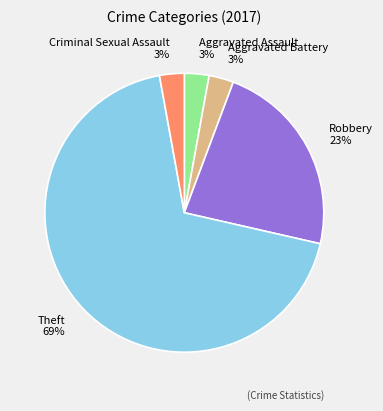

Which slice is the largest?

Theft